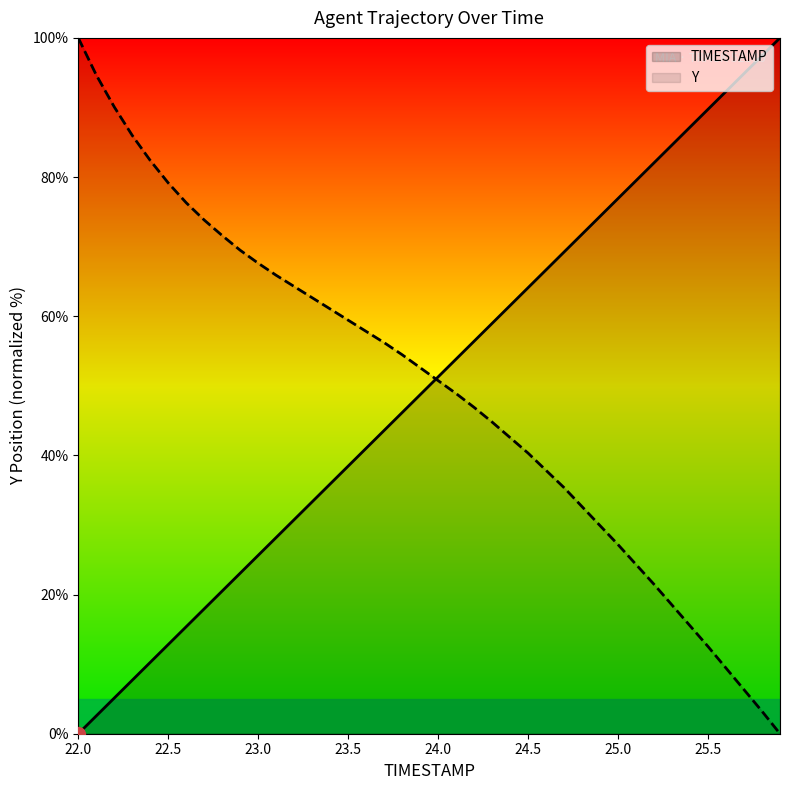

At 24.5, list the series in order from largest to smallest.

TIMESTAMP, Y